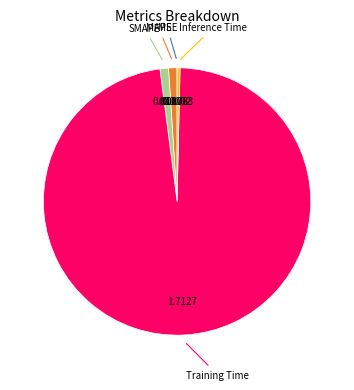

What is the largest slice in the pie chart?

Training Time